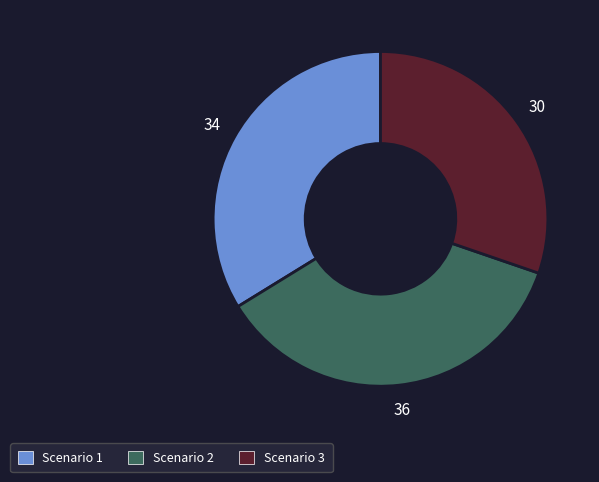

Rank the categories by value from lowest to highest.

Scenario 3, Scenario 1, Scenario 2